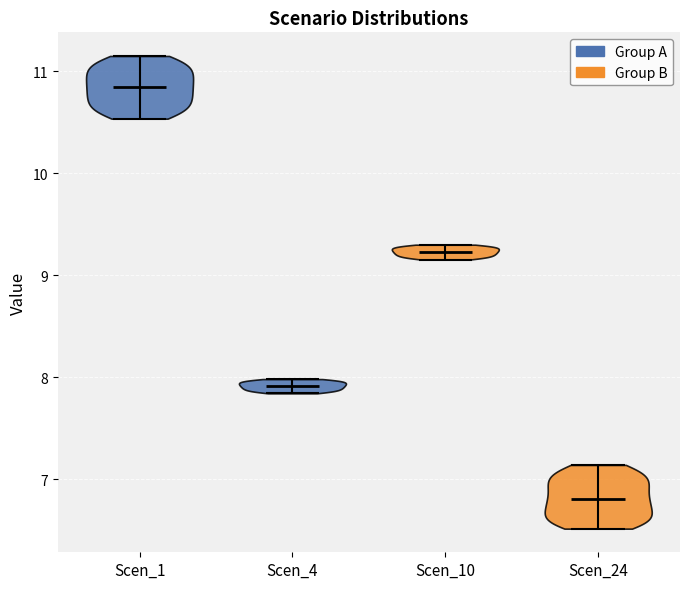

Reading left to right, read every violin against the y-axis: where its median line is, and the lowest and highest points it reaches. The values are not printed on the chart, so give them approximately, as read against the axis.

Scen_1: median line 10.8, lowest point 10.5, highest point 11.2
Scen_4: median line 7.9, lowest point 7.8, highest point 8.0
Scen_10: median line 9.2, lowest point 9.2, highest point 9.3
Scen_24: median line 6.8, lowest point 6.5, highest point 7.1